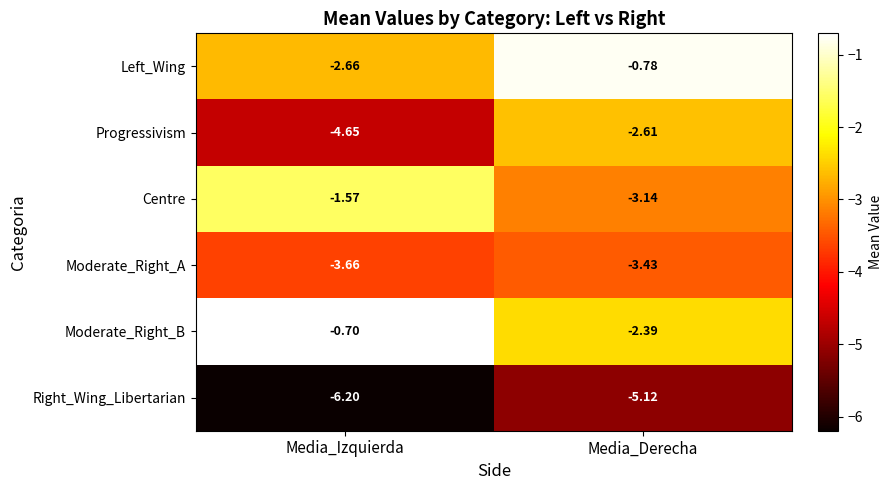

At which category is the sum across all series the highest?

Media_Derecha